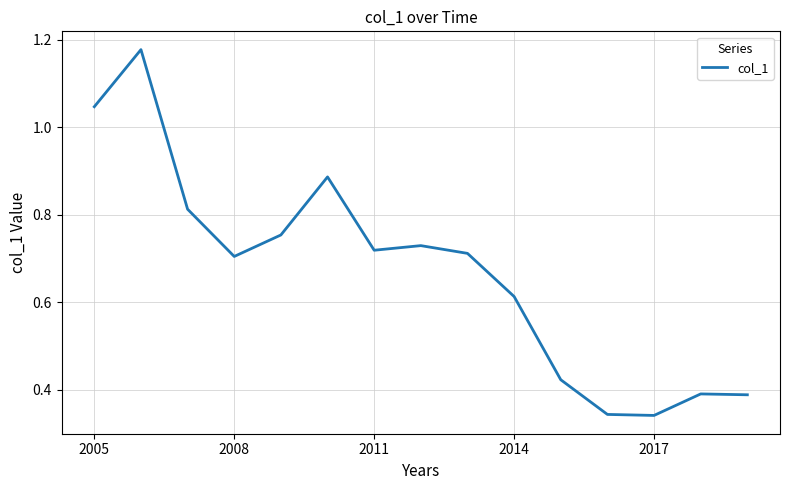

Does the chart have visible grid lines?

Yes